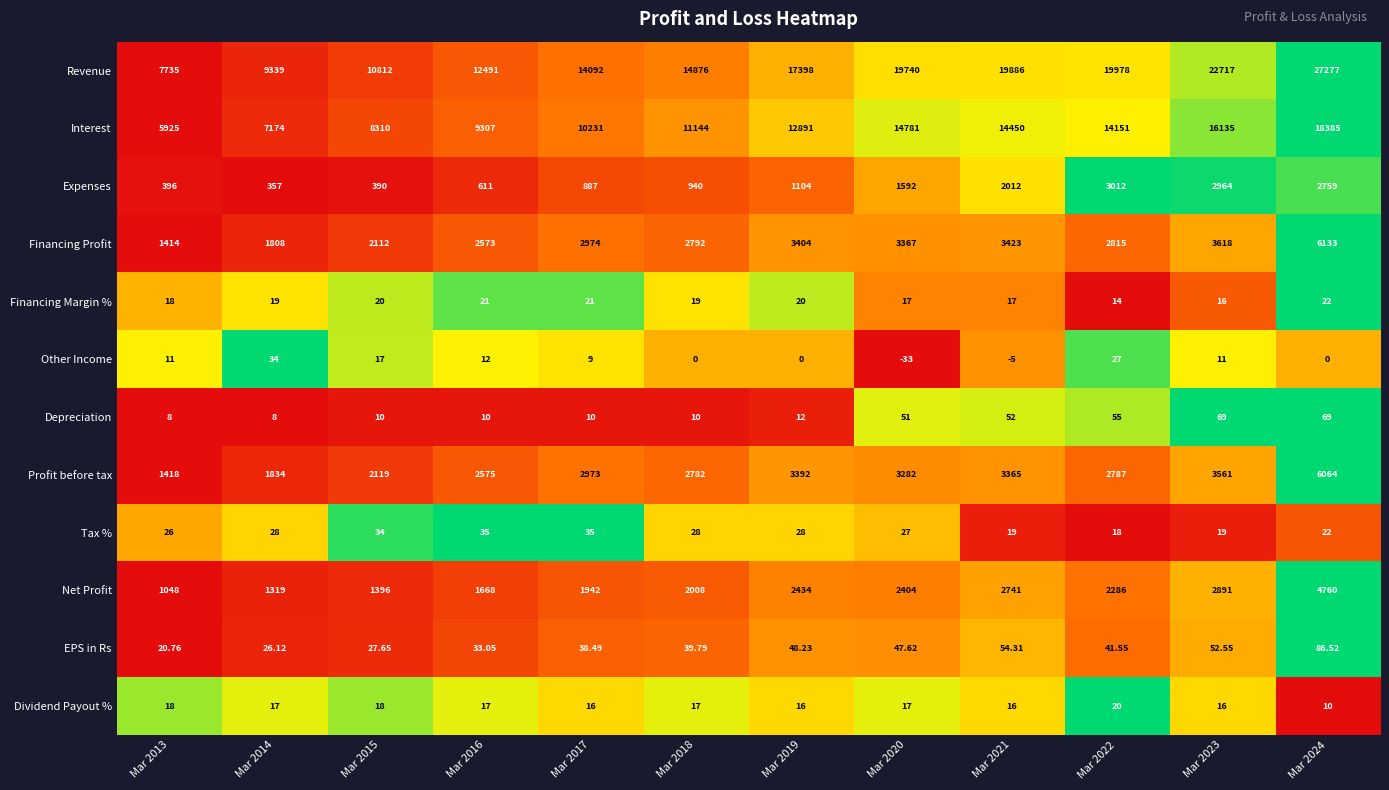

Rank the series at Mar 2019 from highest to lowest value.

Revenue, Interest, Financing Profit, Profit before tax, Net Profit, Expenses, EPS in Rs, Tax %, Financing Margin %, Dividend Payout %, Depreciation, Other Income